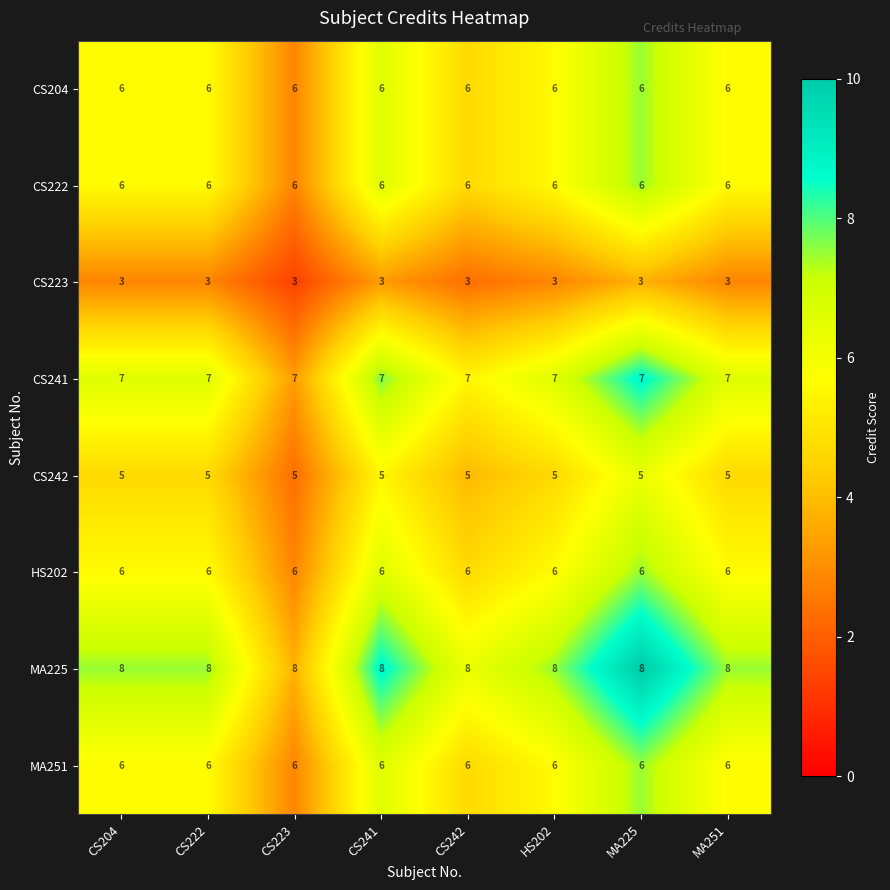

How many categories are shown in the chart?

8